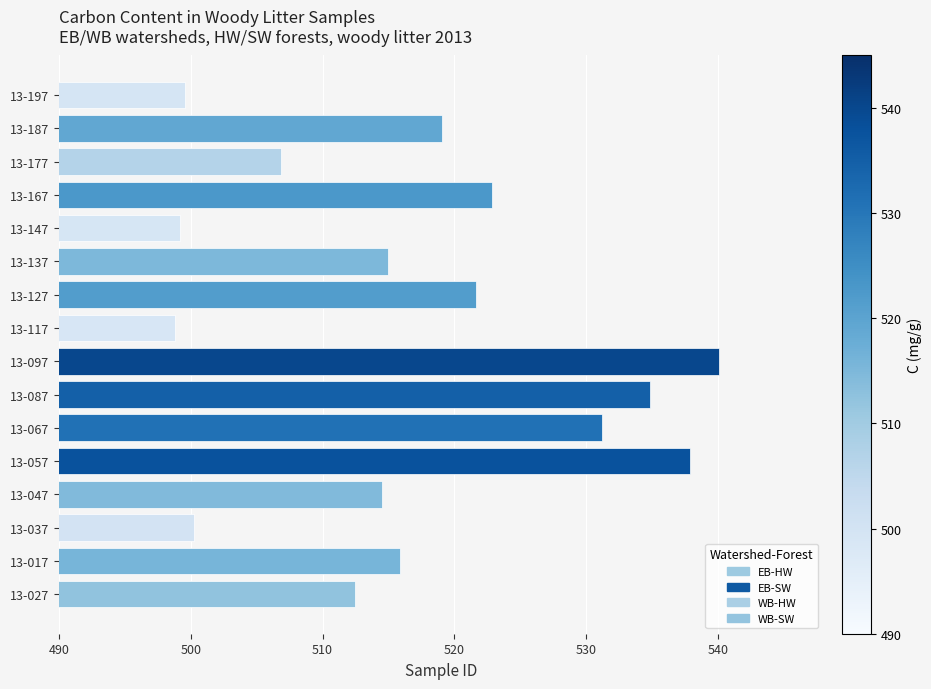

How many categories are shown in the chart?

16